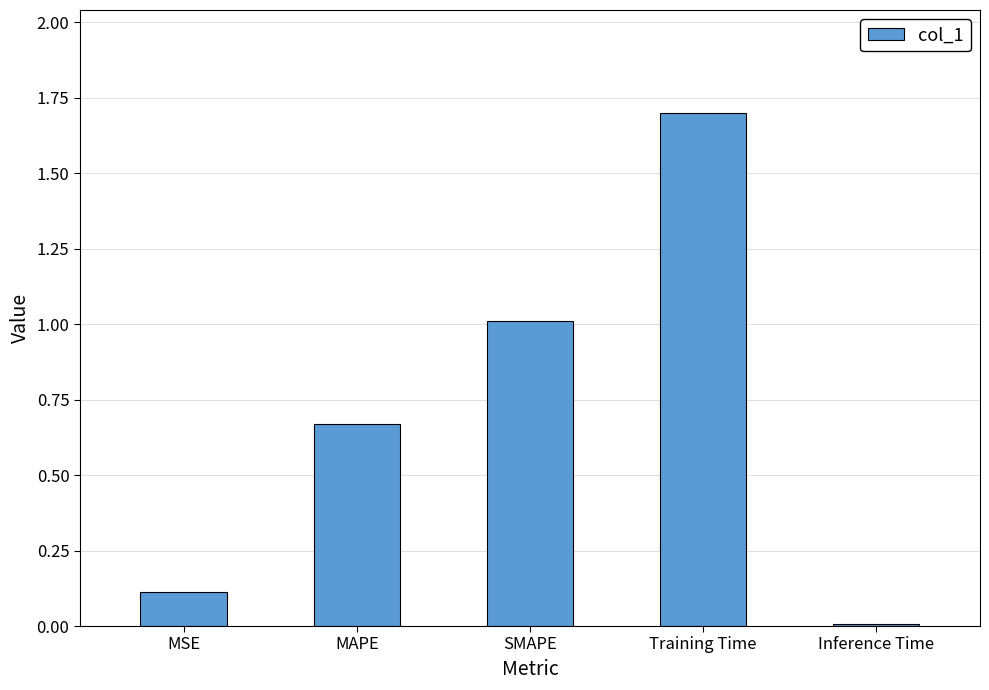

True or false: the data shows 1.1 at Training Time.

False